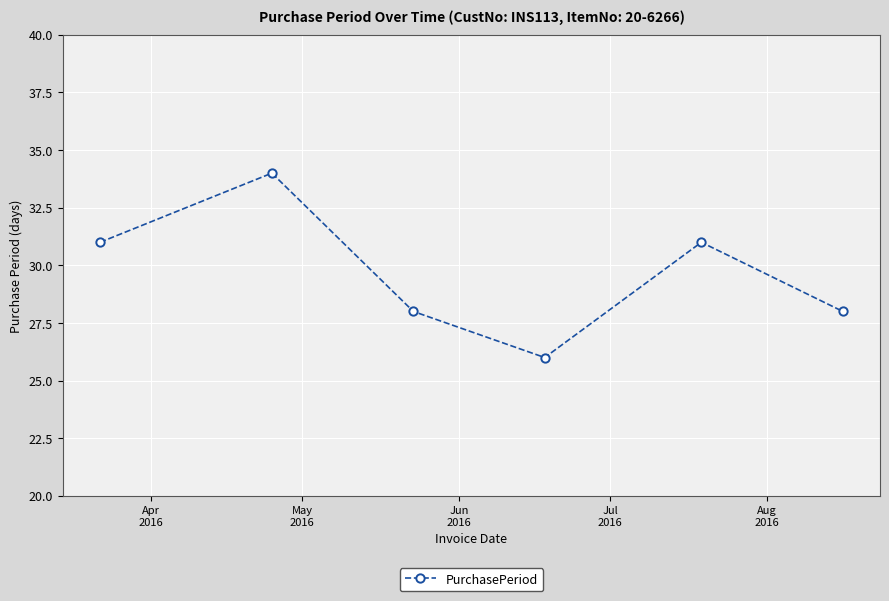

What is the greatest value displayed?

34